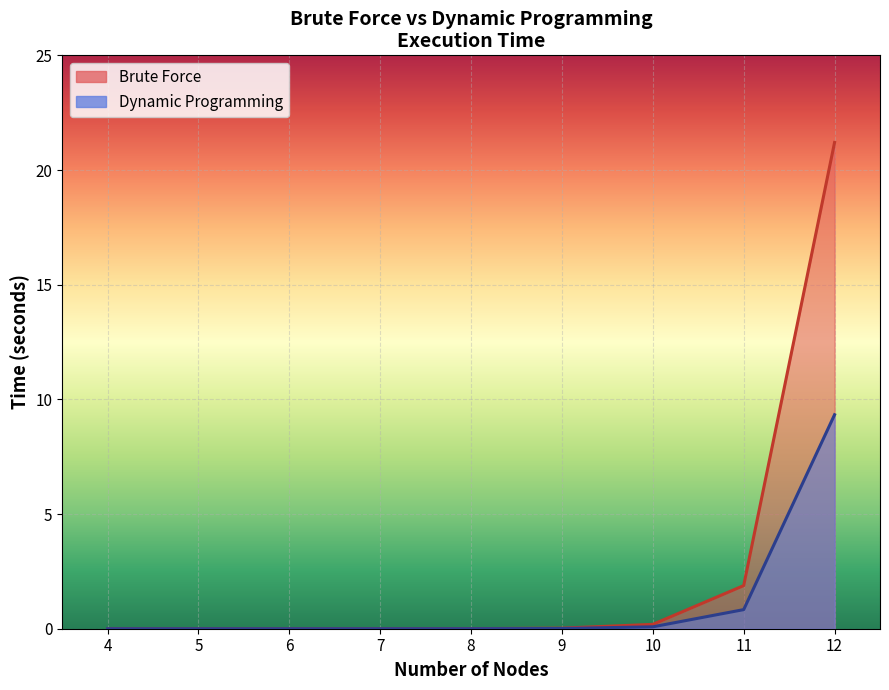

Reading right to left, what are all the values shown in this chart?

Brute Force: 21.2	1.9	0.2	0.0	0.0	0.0	0.0	0.0	0.0
Dynamic Programming: 9.3	0.8	0.1	0.0	0.0	0.0	0.0	0.0	0.0